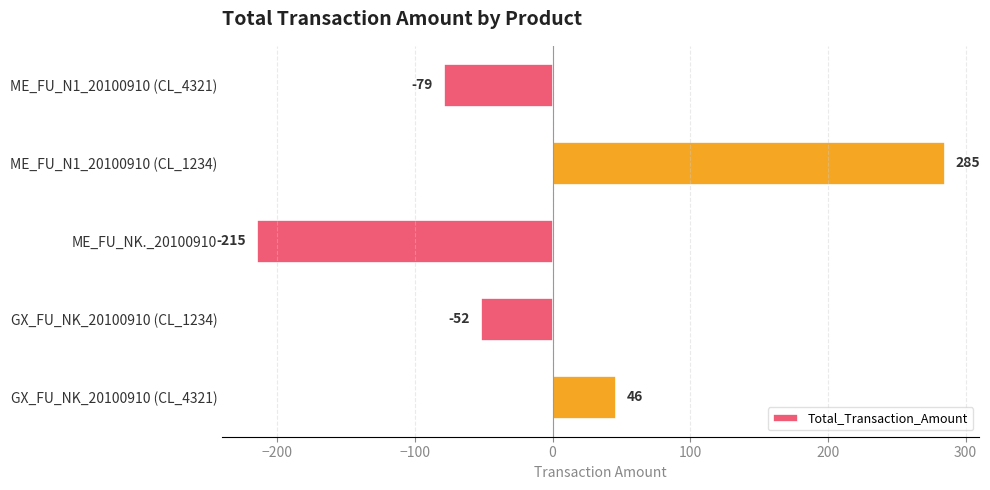

Rank the categories by value from lowest to highest.

ME_FU_NK._20100910, ME_FU_N1_20100910 (CL_4321), GX_FU_NK_20100910 (CL_1234), GX_FU_NK_20100910 (CL_4321), ME_FU_N1_20100910 (CL_1234)